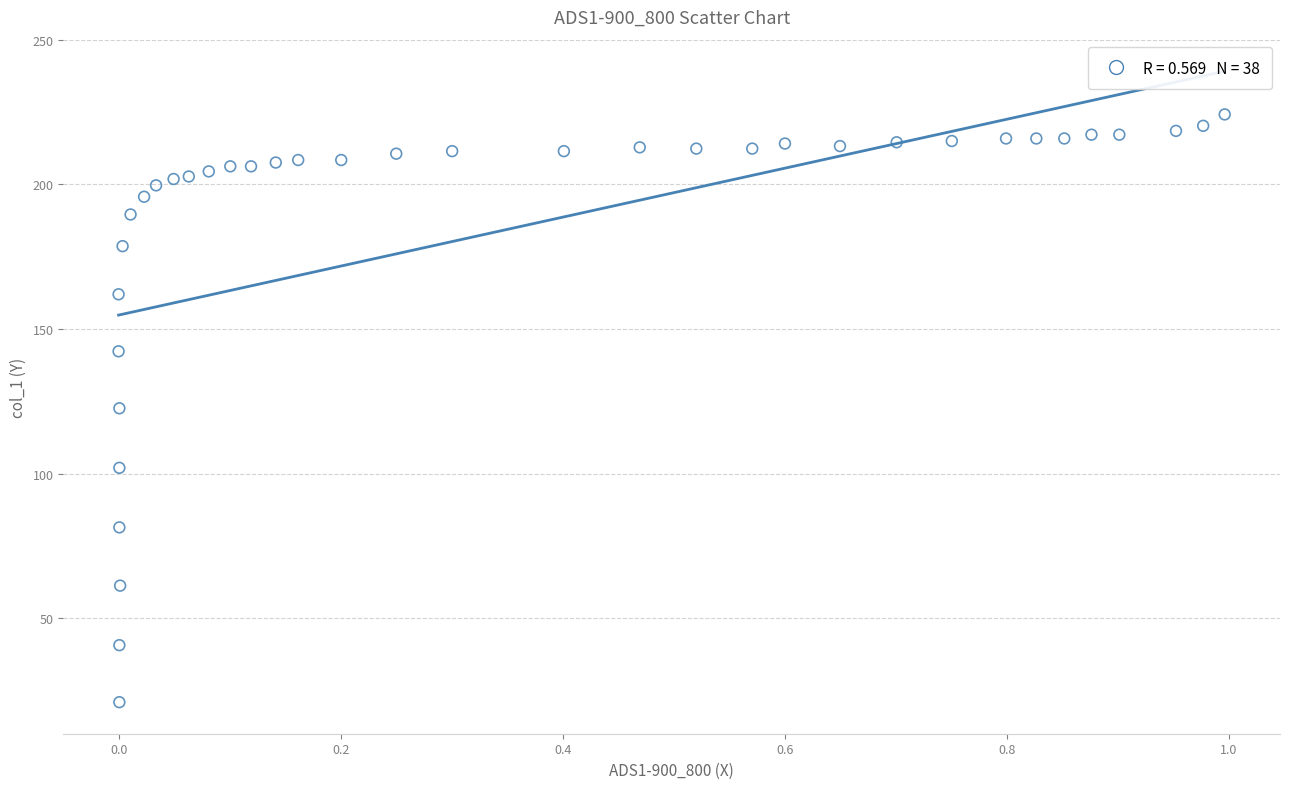

What is the range of Y values (max minus min)?

203.2